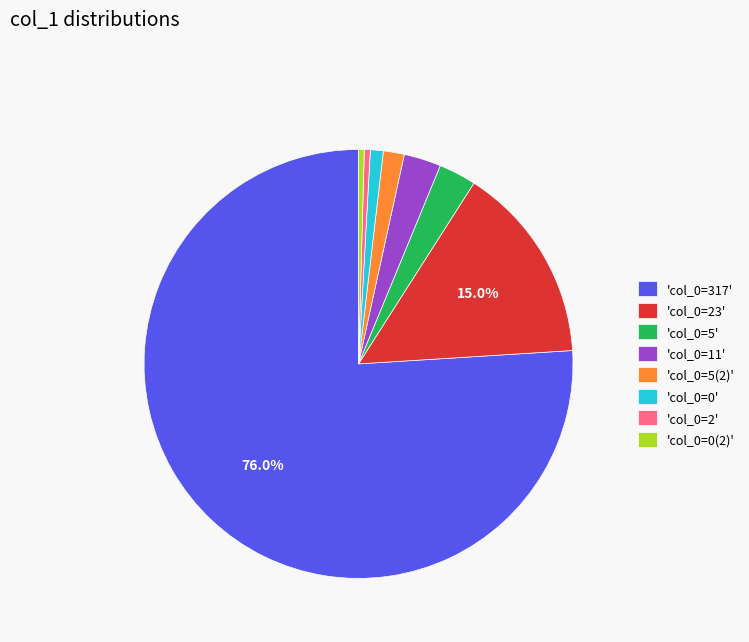

Approximately how many times larger is the value at 'col_0=5' compared to 'col_0=11'?

1.0